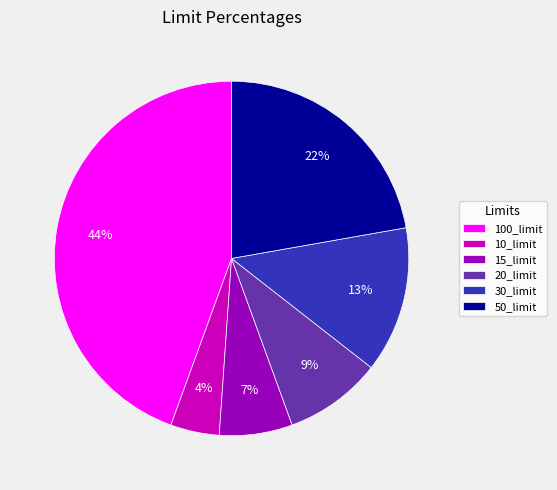

True or false: 30_limit accounts for 13% of the total.

True